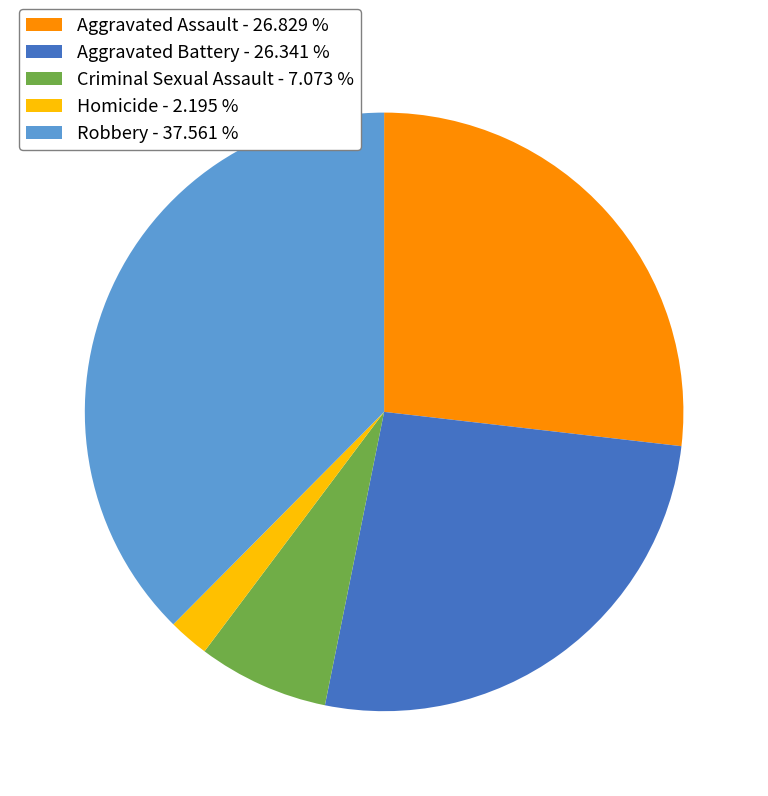

Is there any slice that represents more than half of the pie?

No